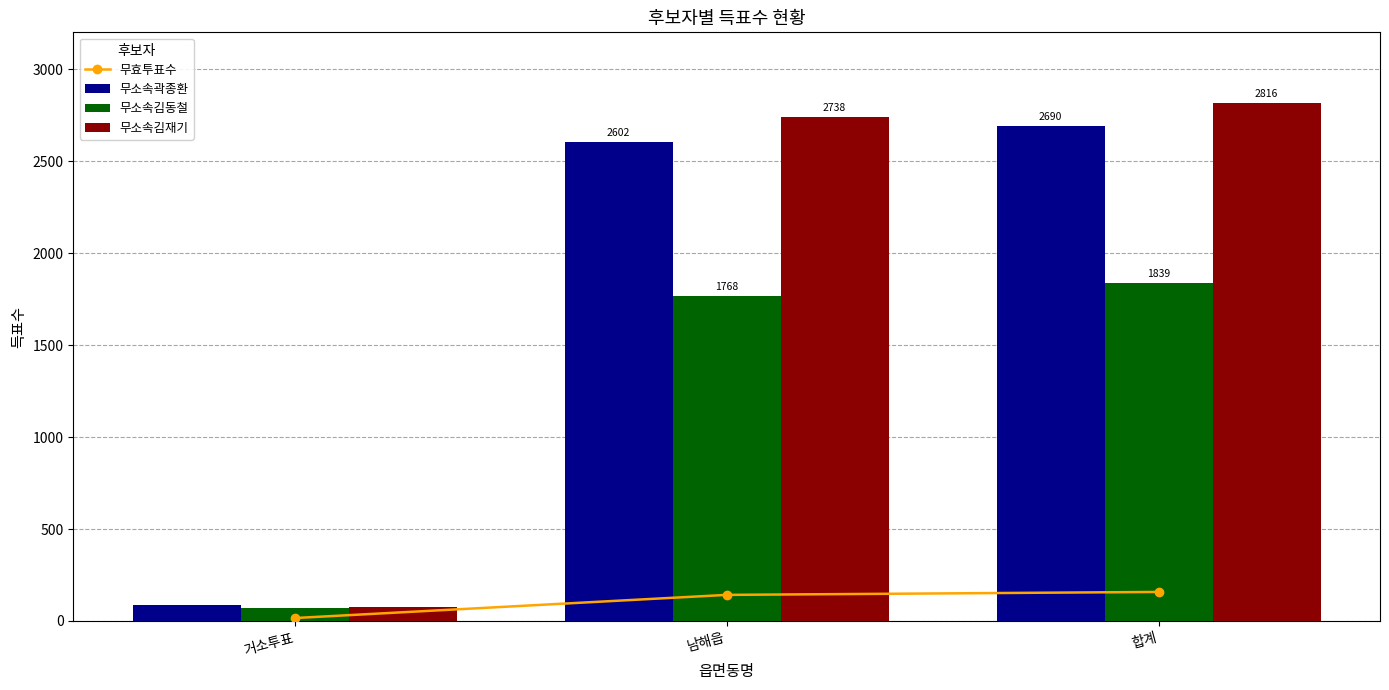

What is the label of the 1st bar from the right?

합계